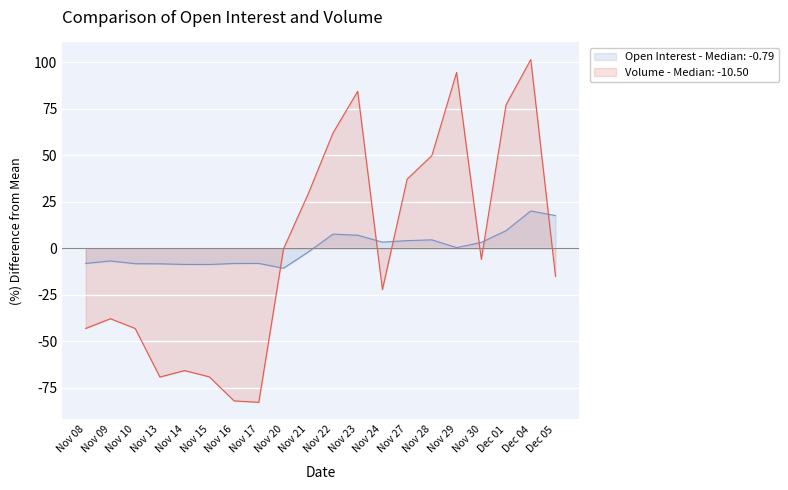

The value of Volume at Nov 28 is 49.9. True or false?

True